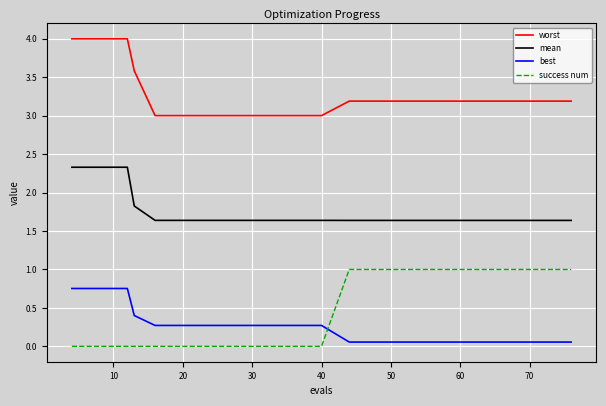

Which series has the largest total across all categories?

worst